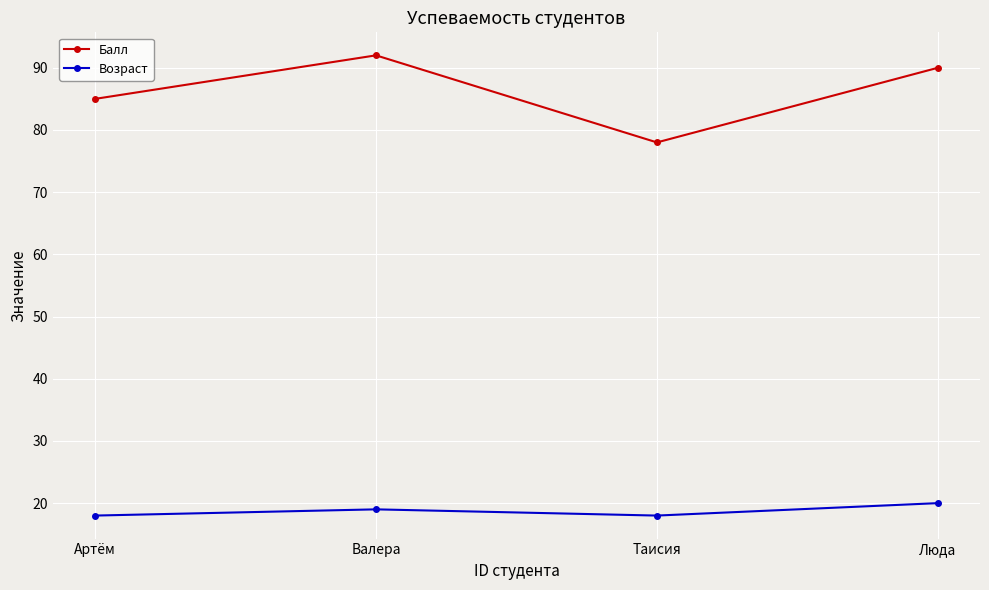

How many Балл values are between 85 and 92?

3